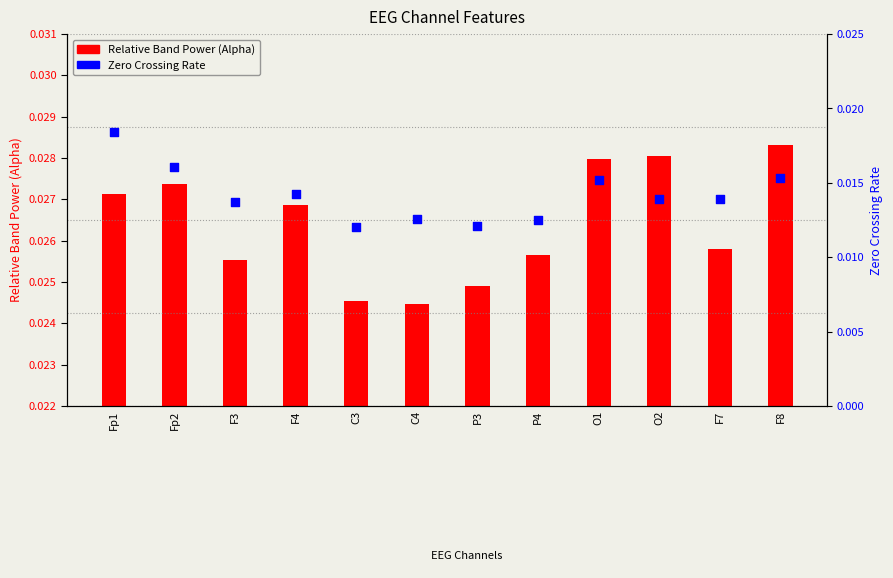

Which series reaches the minimum Y coordinate?

Relative Band Power (Alpha)